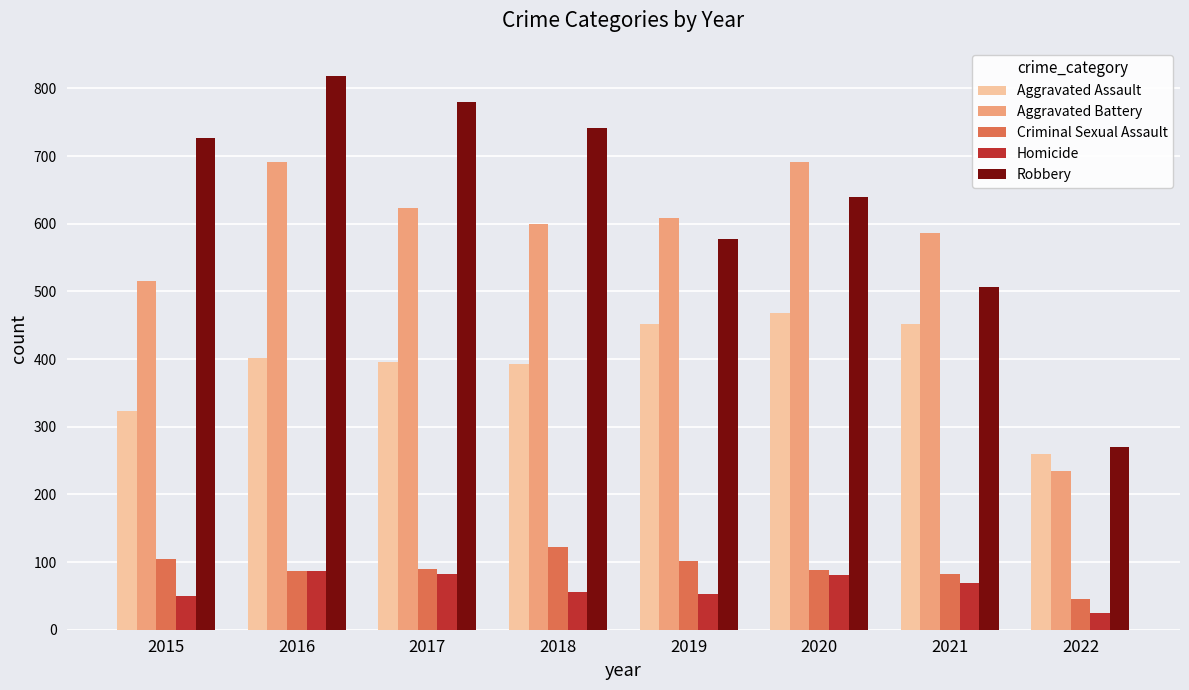

Which series changed the most between 2018 and 2021?

Robbery